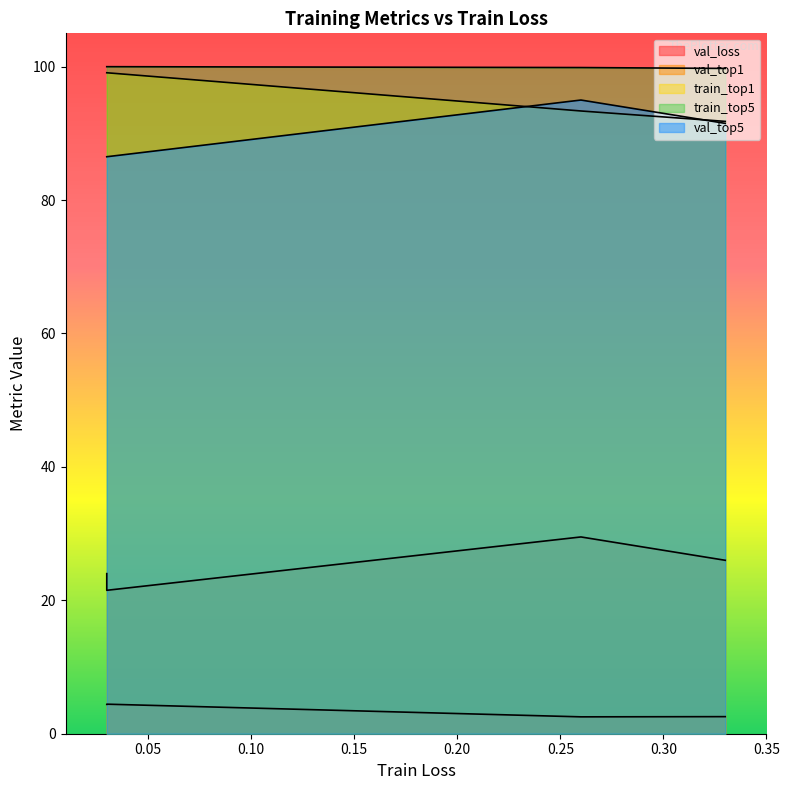

The train_top5 series shows 100.0 at 0.03. True or false?

True